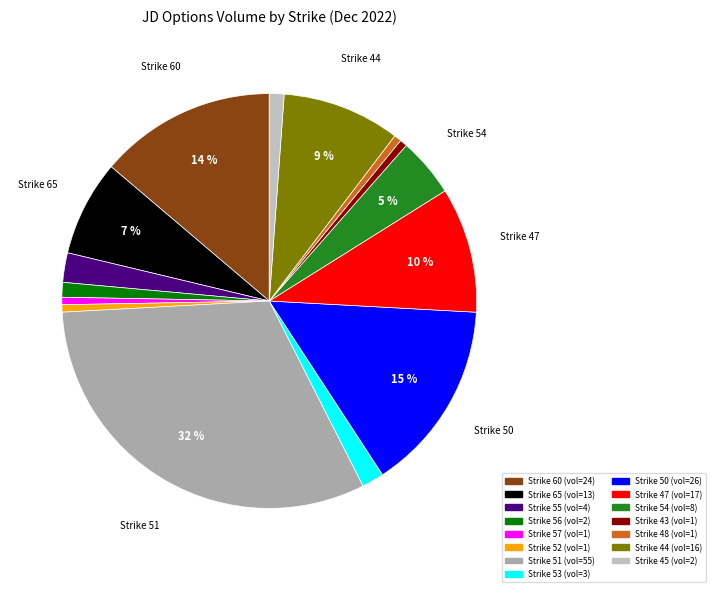

Count the number of slices in the pie.

15